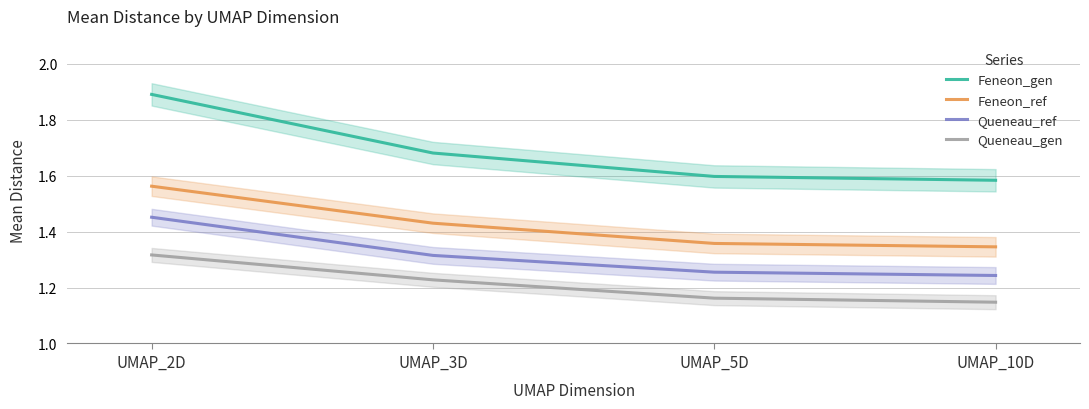

Is this an area chart (filled region under the line)?

No